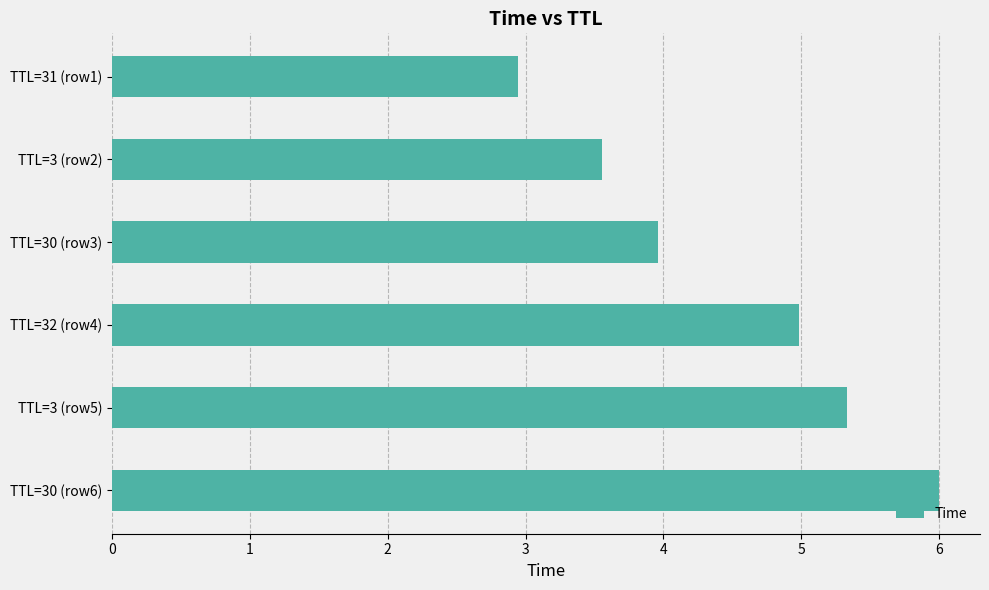

What is the sum of all values?

26.8